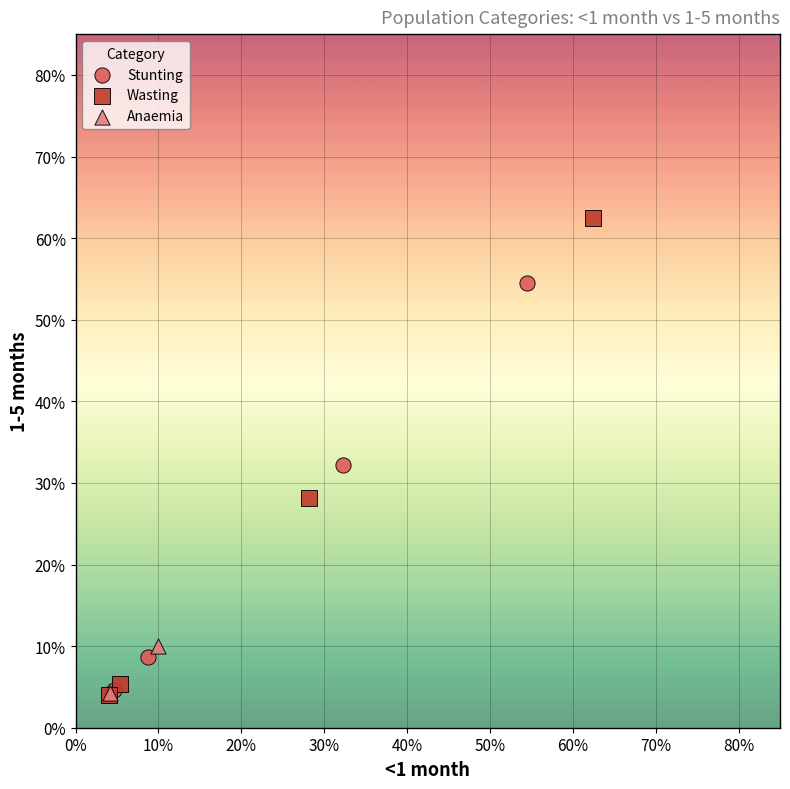

Which series reaches the maximum Y coordinate?

Wasting